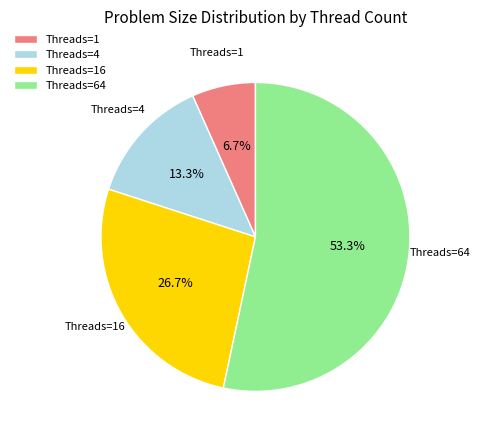

Rank the categories by value from highest to lowest.

Threads=64, Threads=16, Threads=4, Threads=1